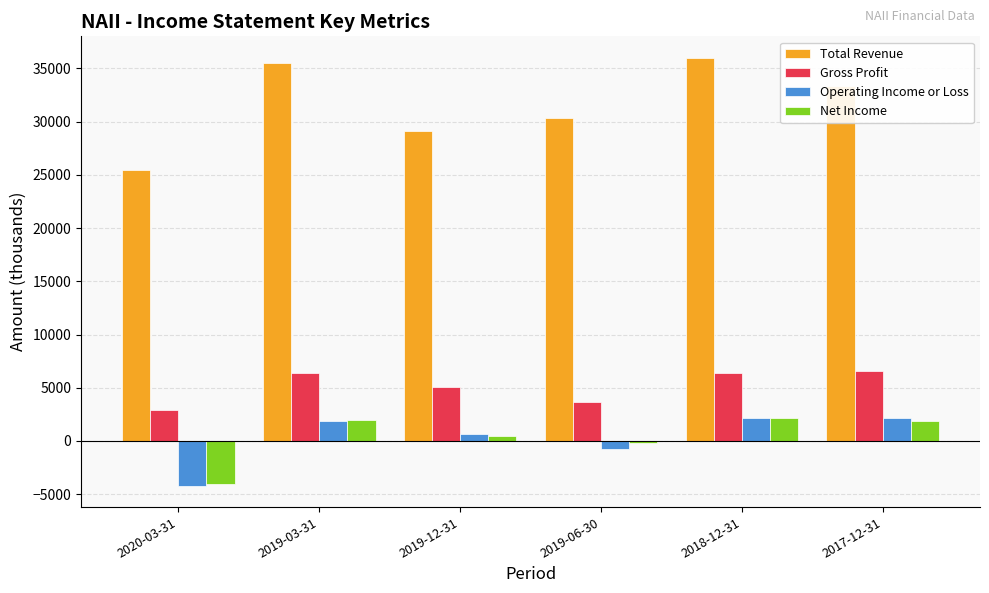

Which series changed the most between 2020-03-31 and 2019-06-30?

Total Revenue